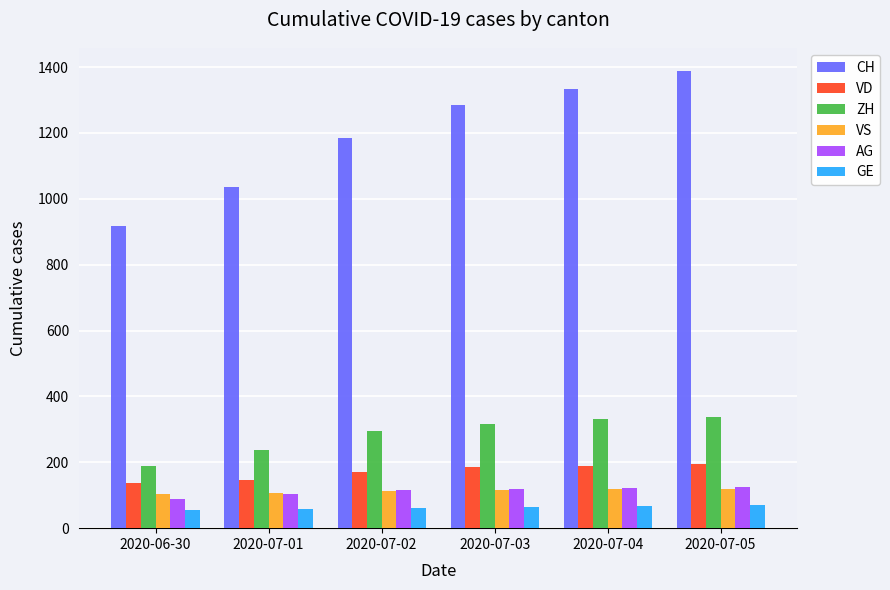

What is the maximum value for VS?

120